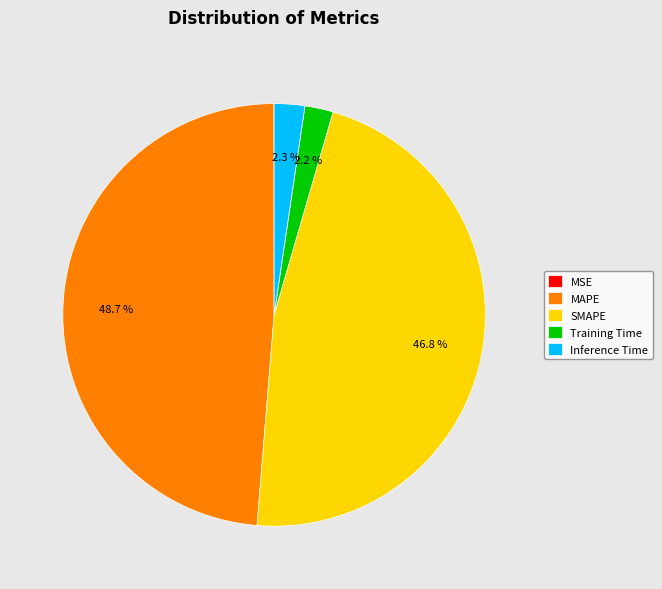

Which slice is the largest?

MAPE